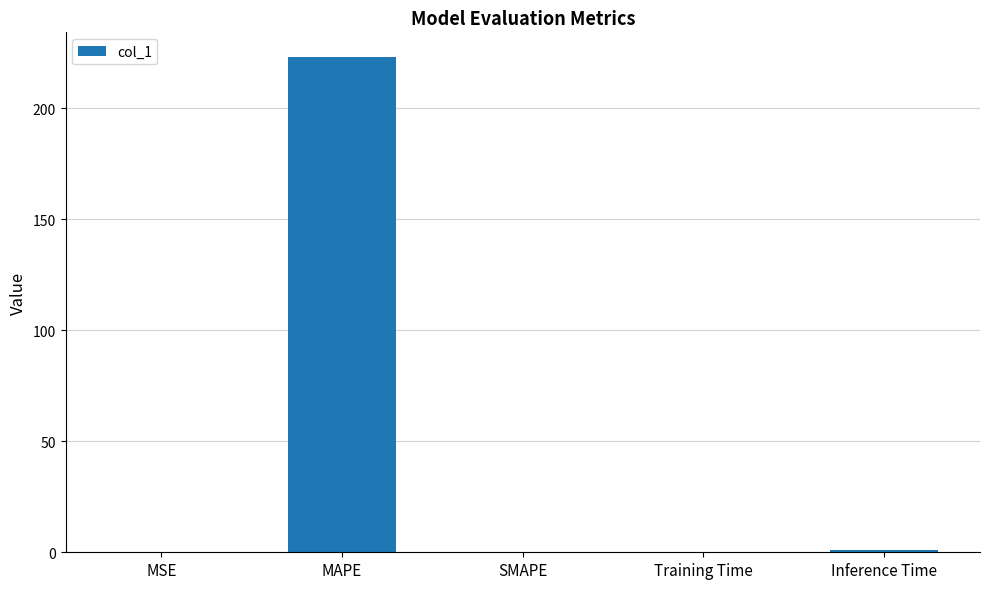

Count the number of data series in this chart.

1